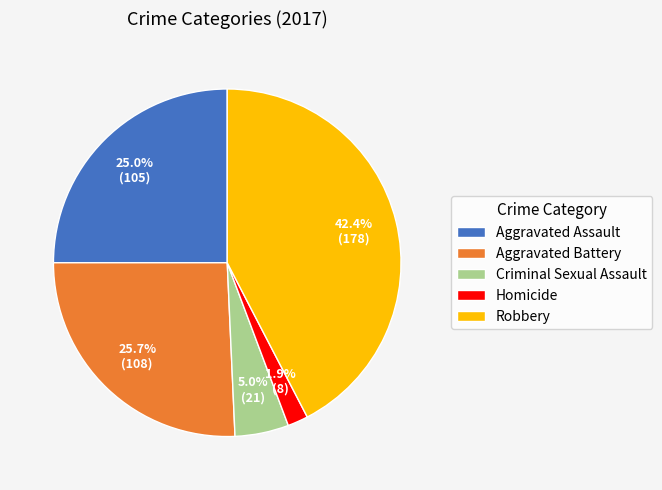

What percentage is the Homicide slice, to the nearest percent?

2%